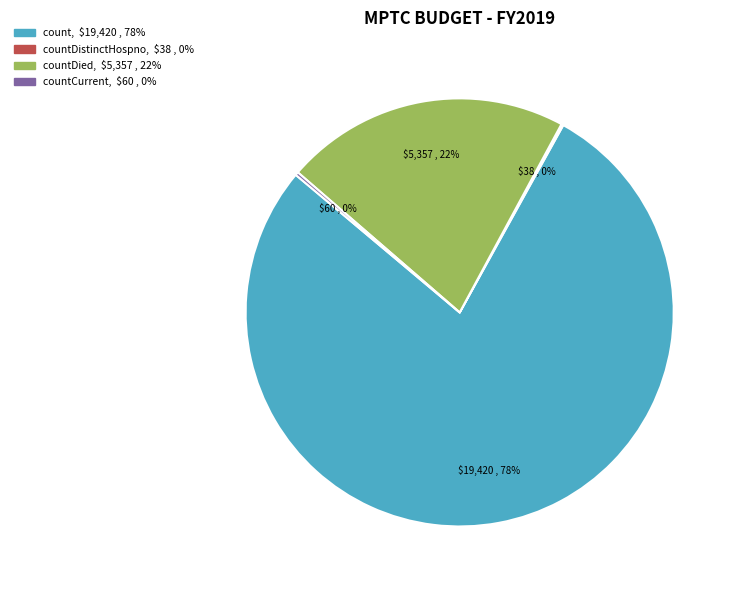

Is there a majority slice in this chart?

Yes